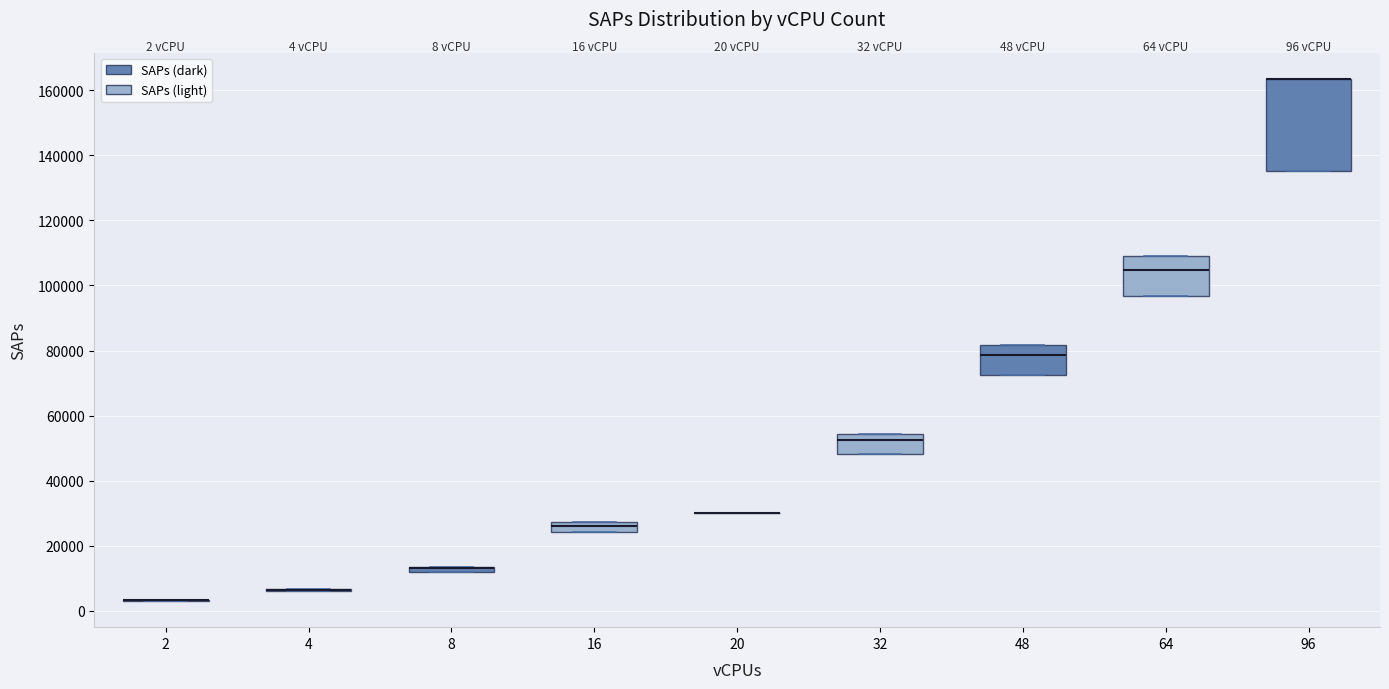

Comparing the boxes themselves (not the whiskers), which one is the tallest?

96